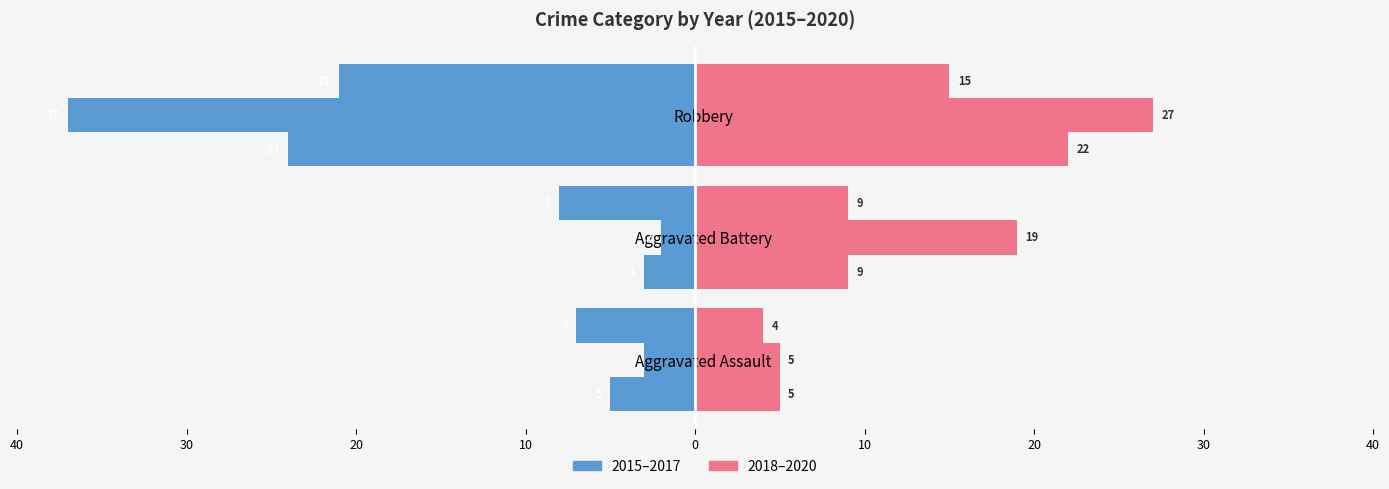

Is it true that 2019 equals 5 at Aggravated Assault?

True